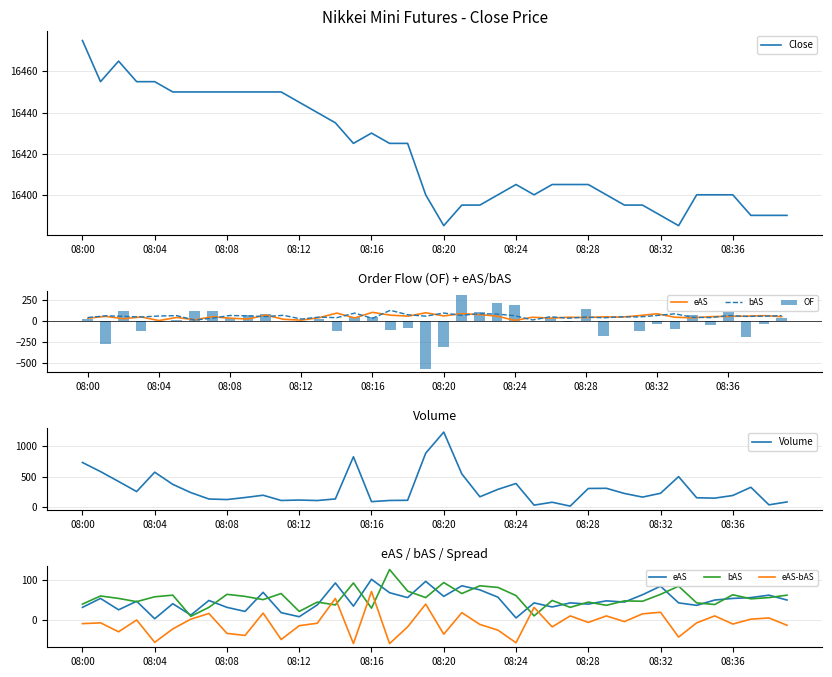

What is the lowest value of the Close series?

16385